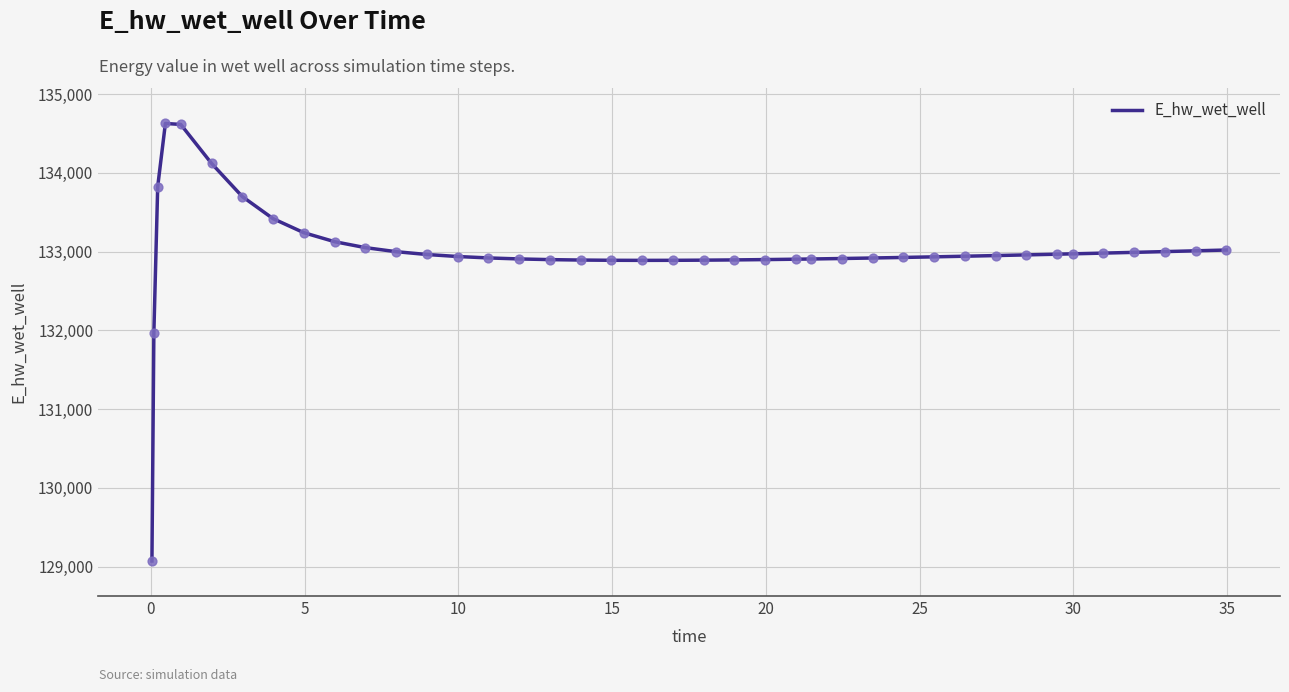

What is the greatest value displayed?

134627.9